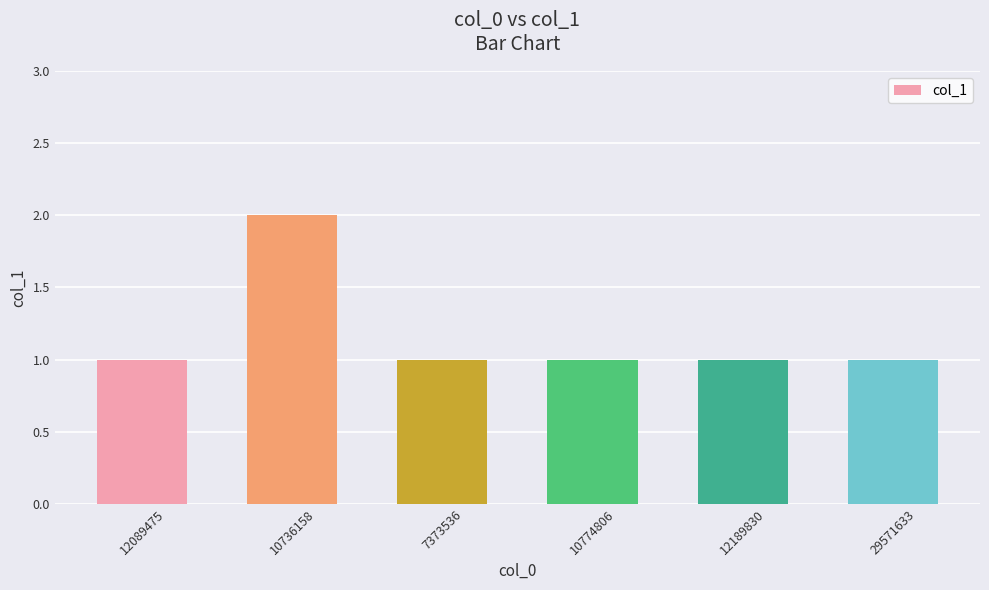

At which category does the chart reach its peak across all series?

10736158